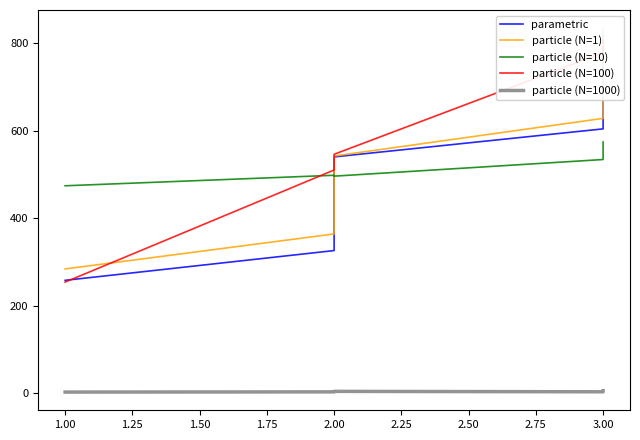

The particle (N=1000) series shows 3.3 at 3.00. True or false?

False